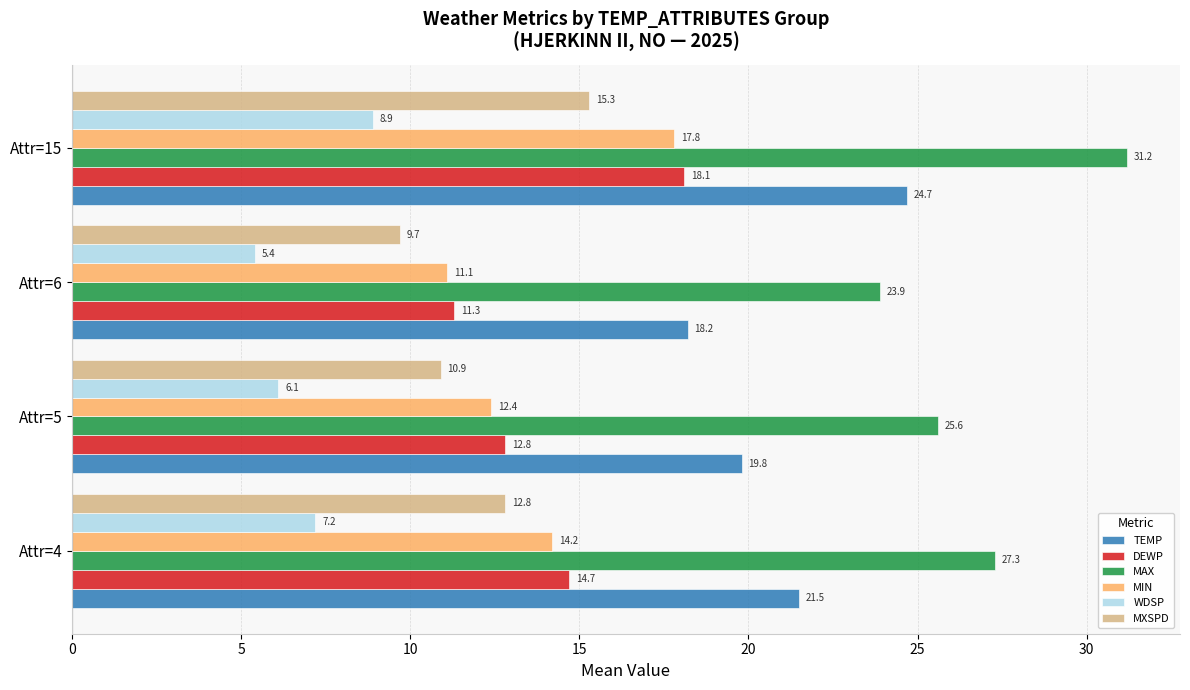

How many values in the DEWP series exceed 14?

2